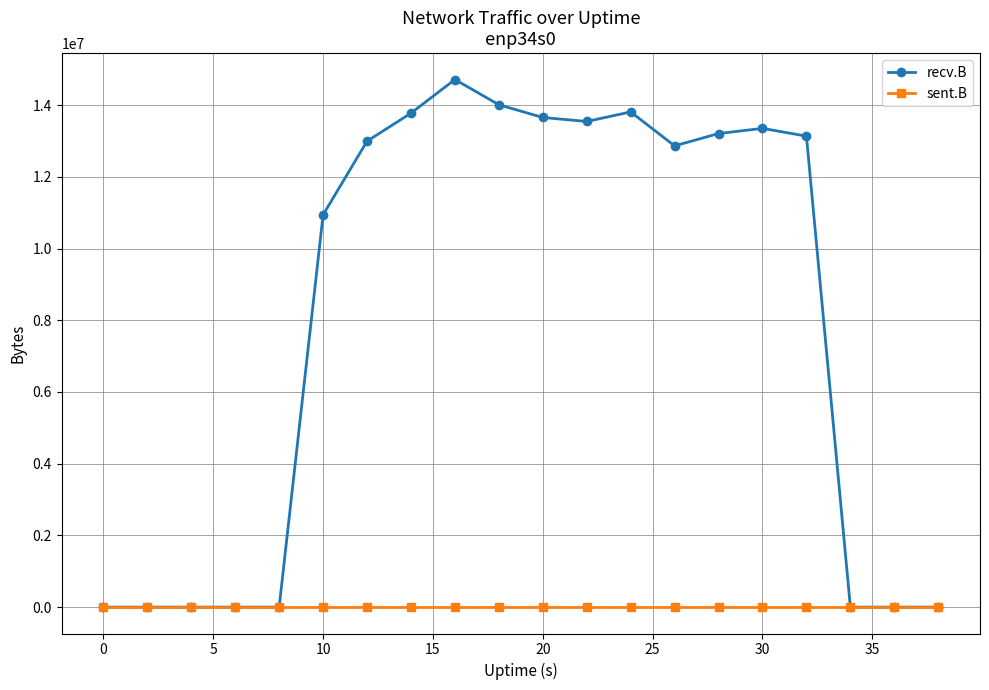

List the series in order of their overall mean, highest first.

recv.B, sent.B